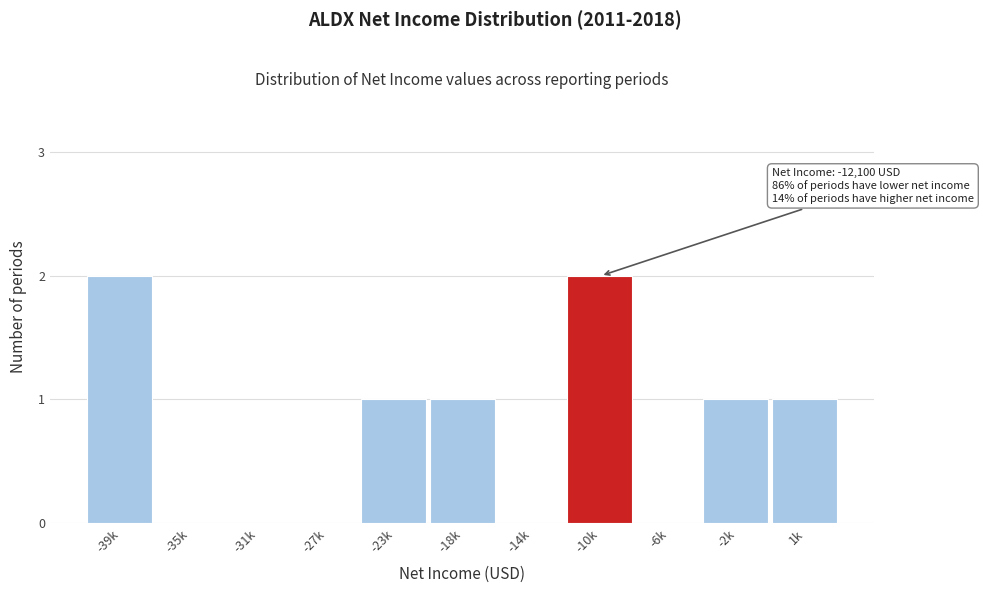

Reading right to left, transcribe all the data shown in this chart.

1k=1	-2k=1	-6k=0	-10k=2	-14k=0	-18k=1	-23k=1	-27k=0	-31k=0	-35k=0	-39k=2